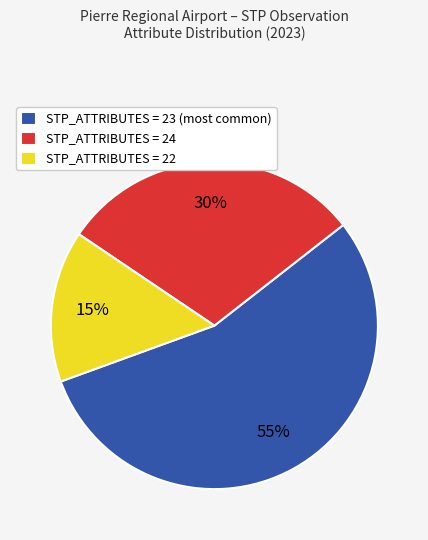

To the nearest percent, what portion does STP_ATTRIBUTES = 24 represent?

30%